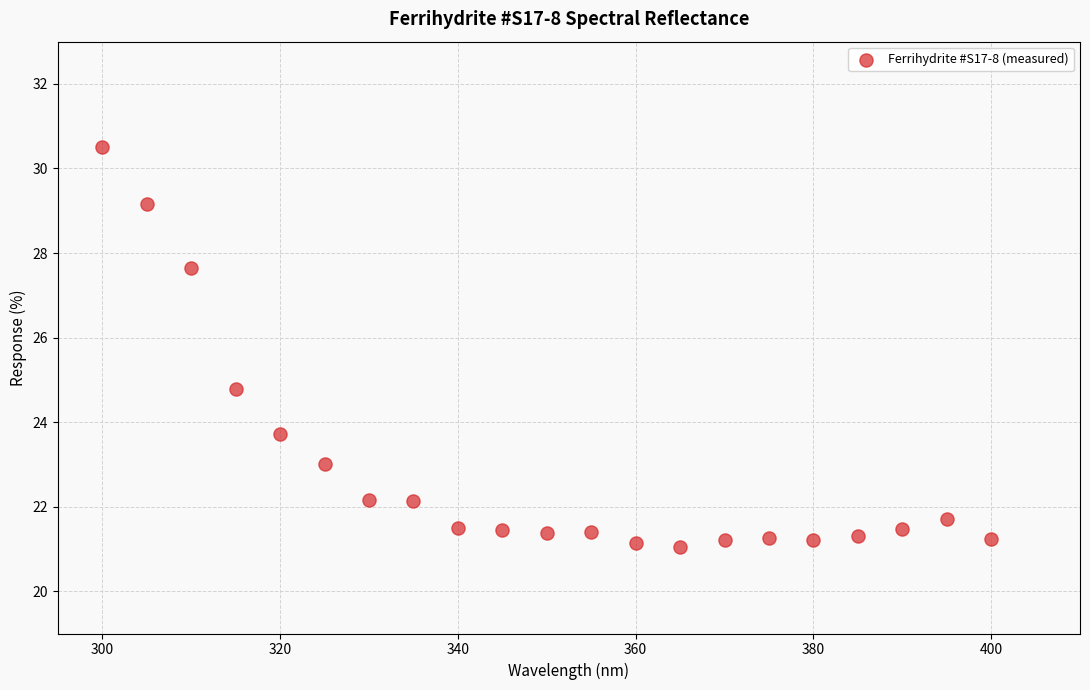

What is the range of X values (max minus min)?

100.0